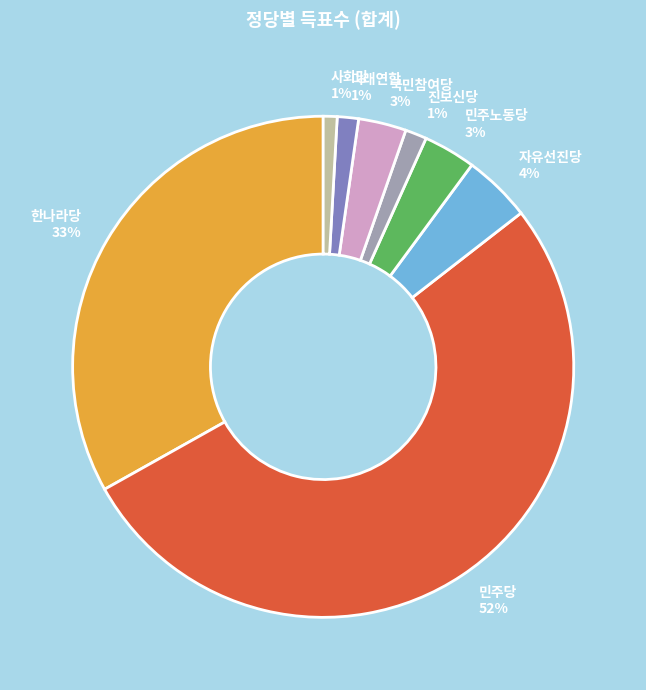

The 진보신당 slice represents 11% of the pie. True or false?

False